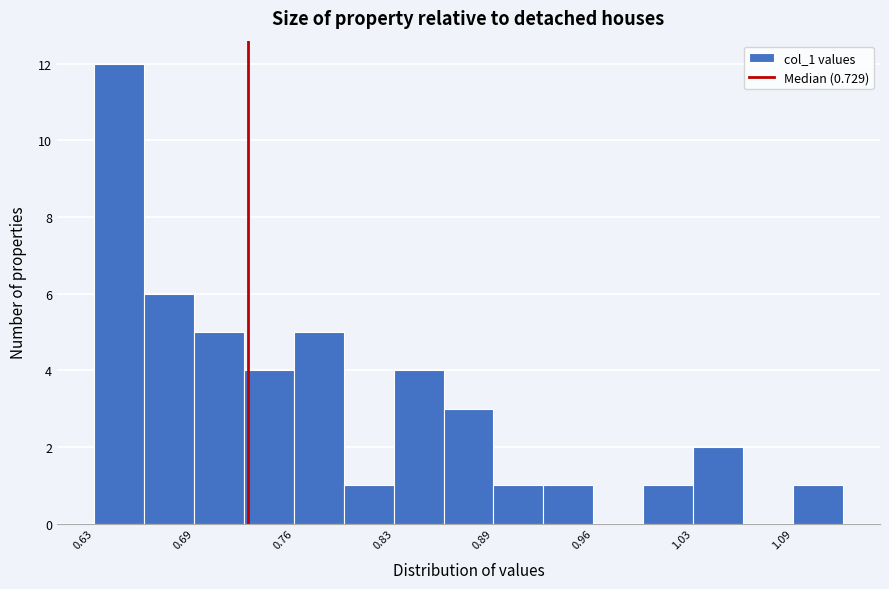

Read against the x-axis, roughly where is the centre of the tallest bar?

0.64